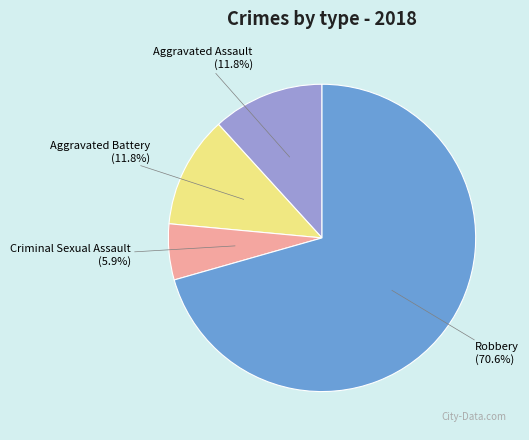

Is it true that Aggravated Battery is 5% of the pie?

False